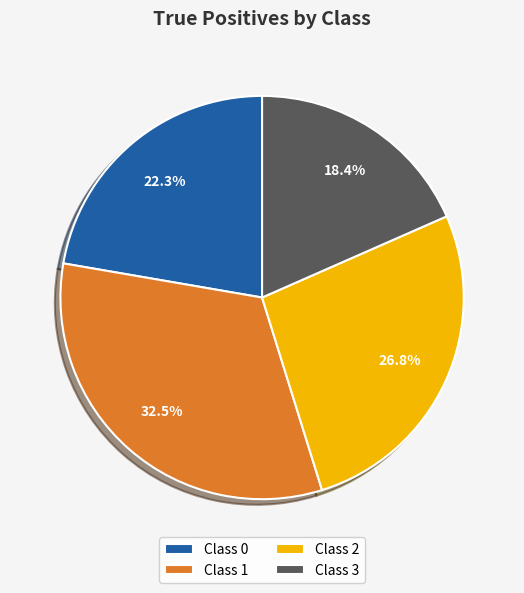

Rank the categories by value from highest to lowest.

Class 1, Class 2, Class 0, Class 3